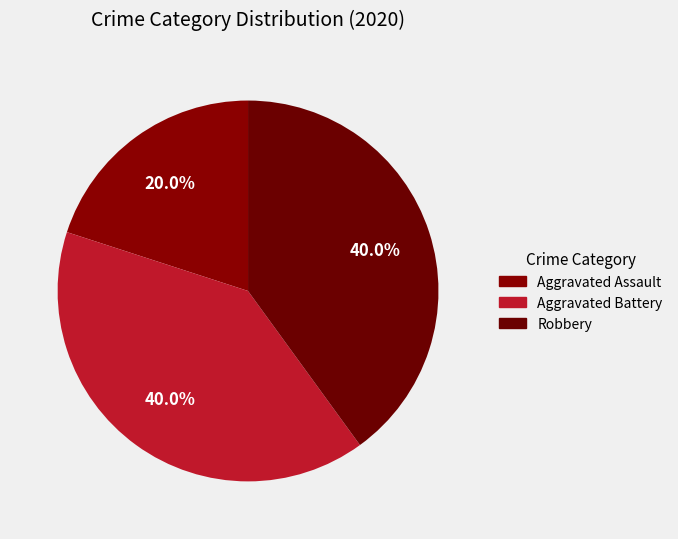

True or false: Robbery accounts for 27% of the total.

False